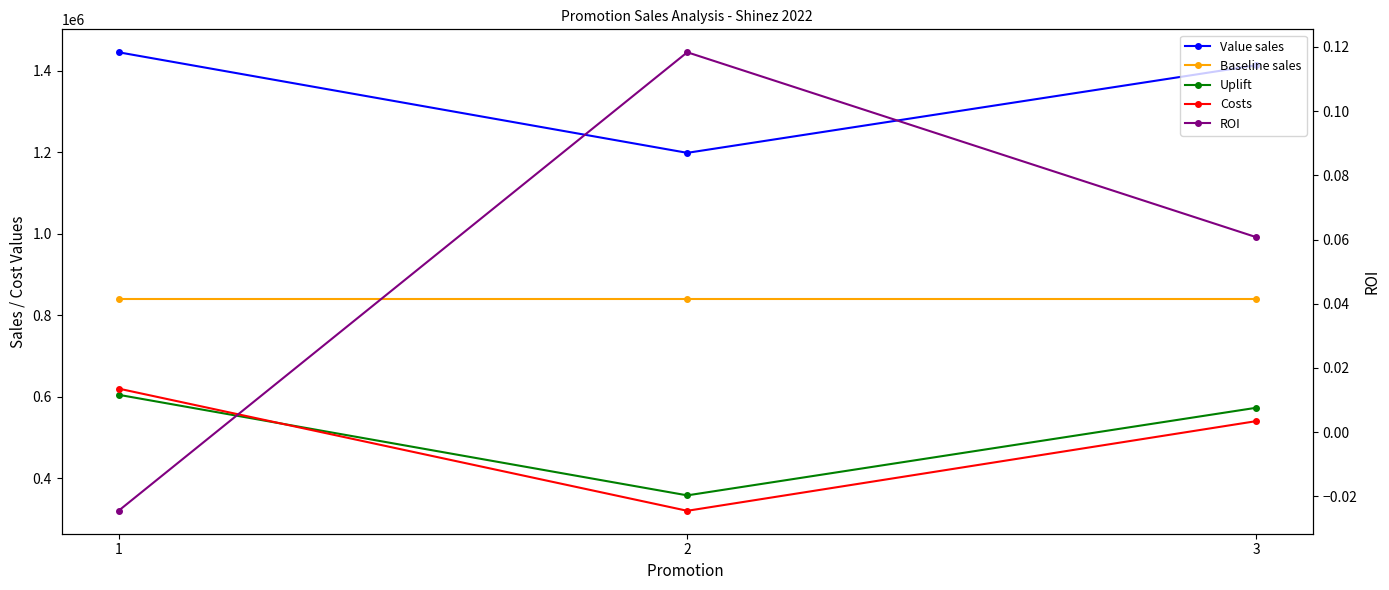

Which series has the largest total across all categories?

Value sales